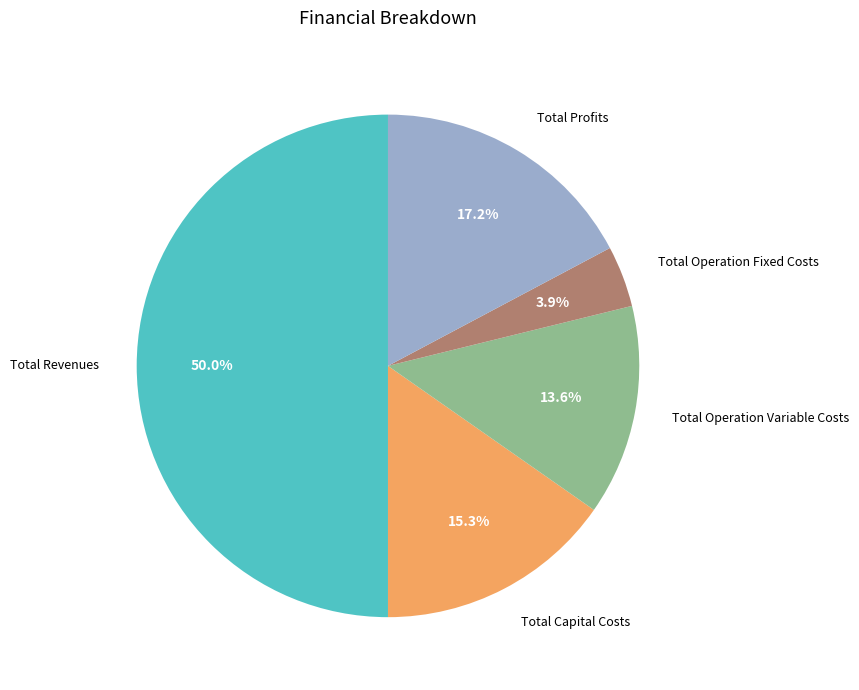

To the nearest percent, what is the difference between the Total Operation Fixed Costs and Total Capital Costs slice percentages?

11%